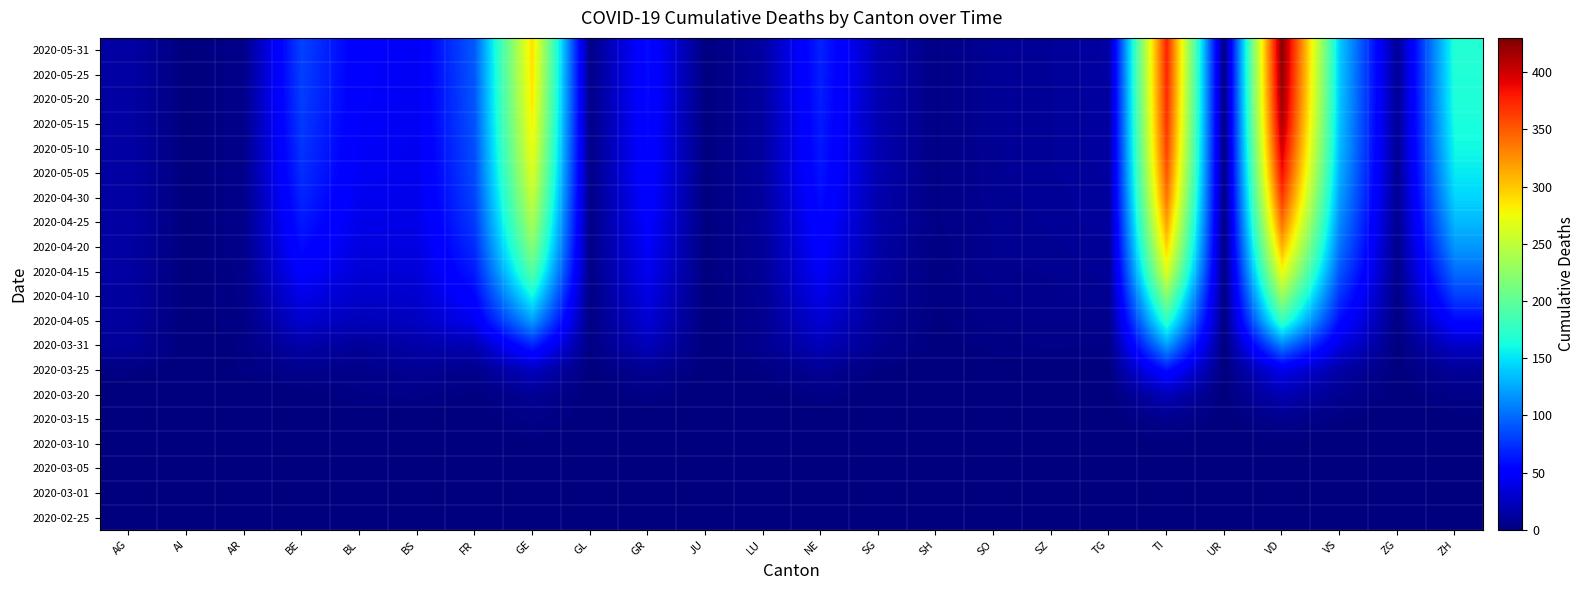

How many categories are shown in the chart?

24